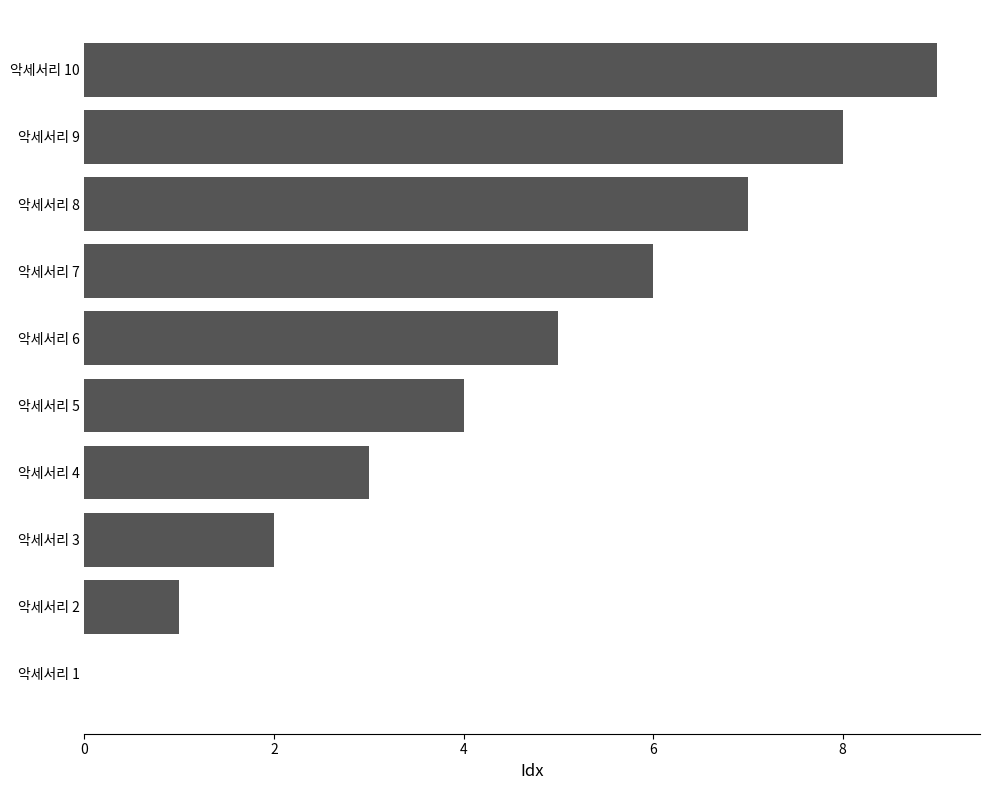

Which has a higher value, 악세서리 4 or 악세서리 2?

악세서리 4